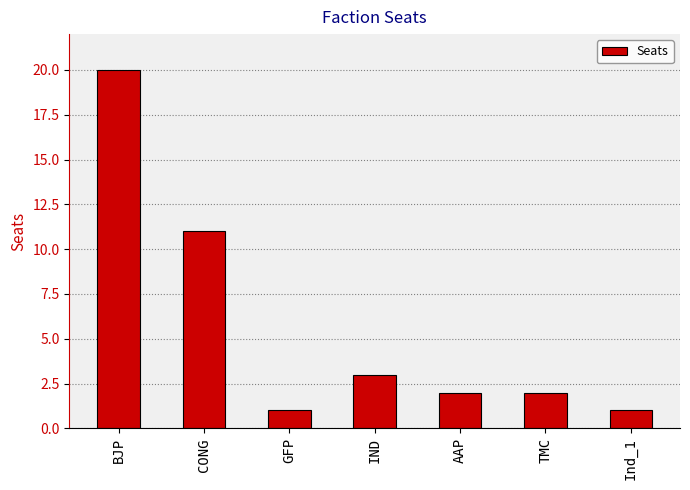

What is the difference between the second highest and second lowest values?

10